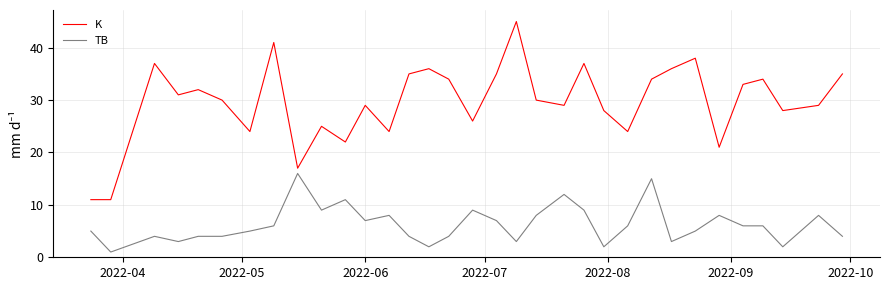

What is the highest value of the K series?

45